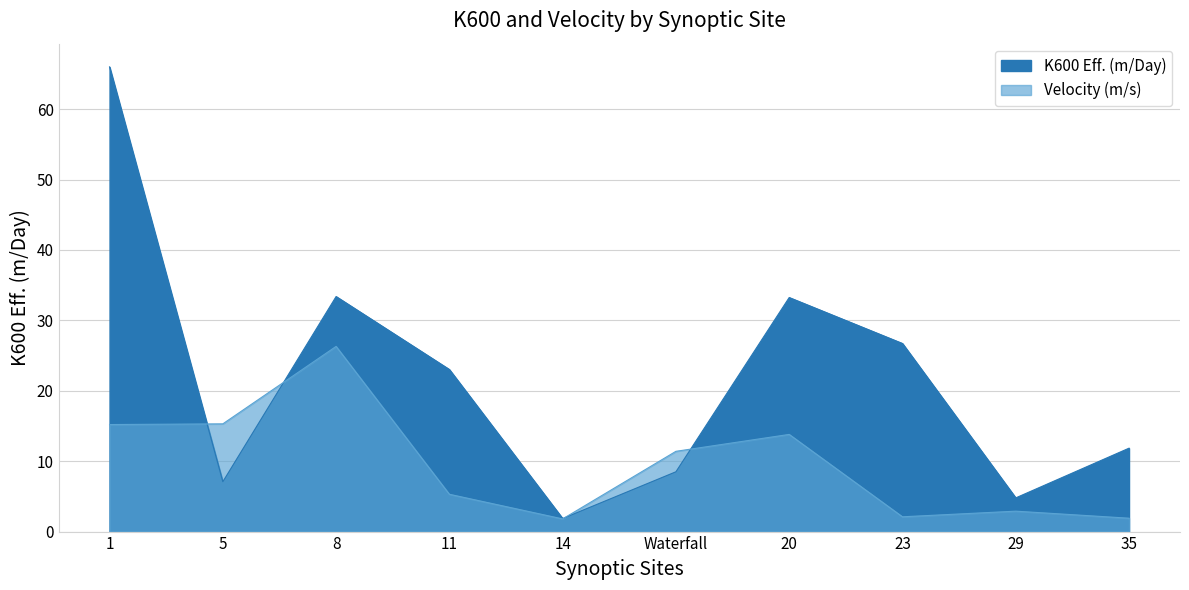

The K600 Eff. (m/Day) series shows 4.7 at 35. True or false?

False